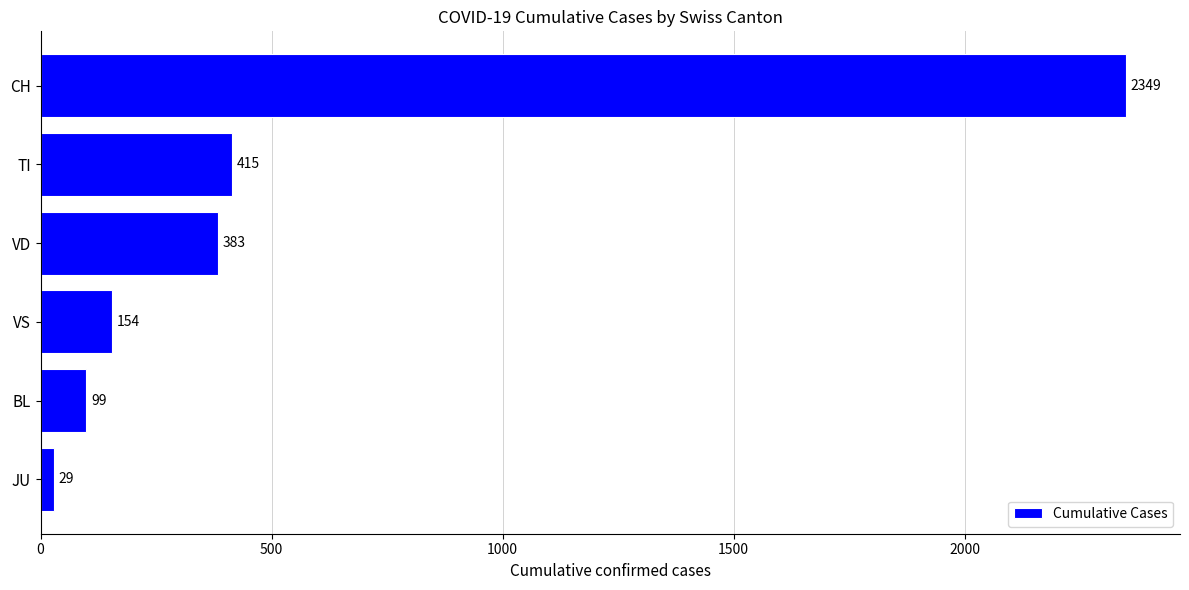

How many bars are there in total?

6